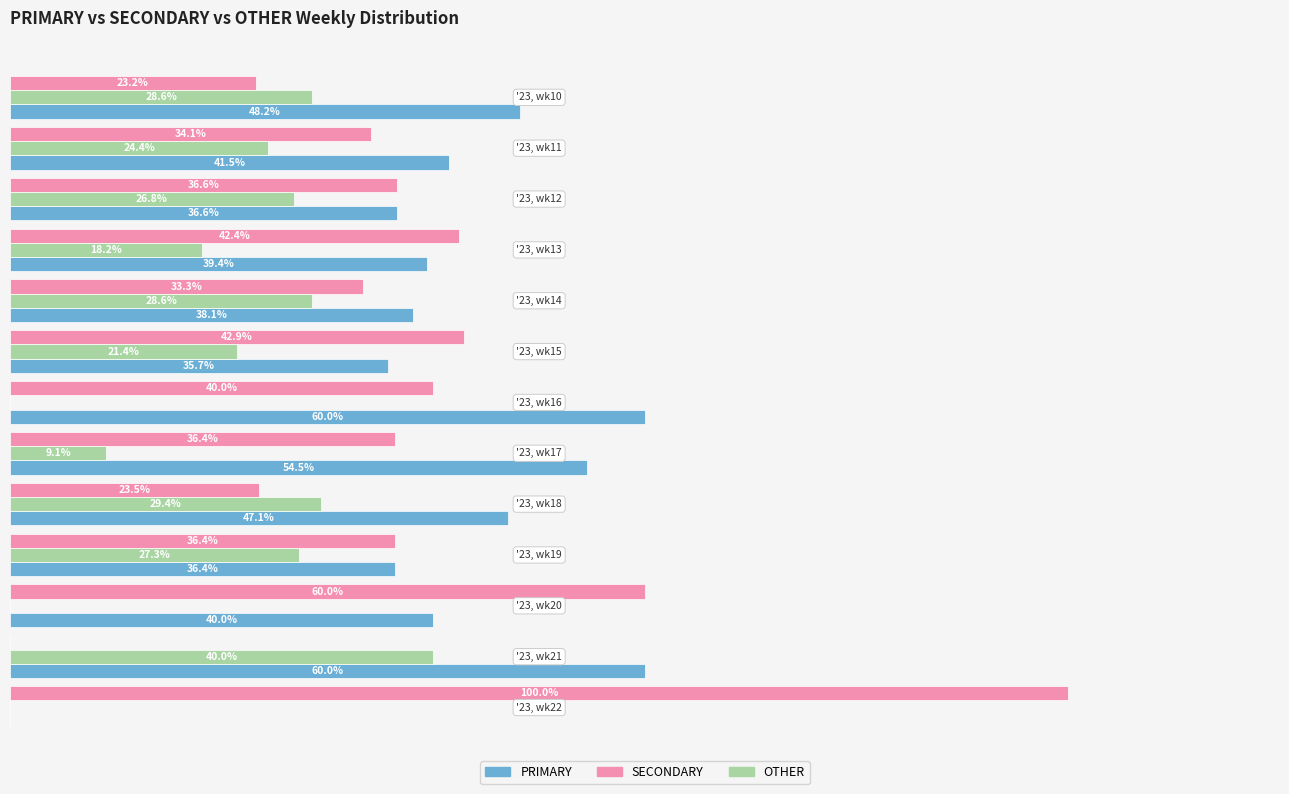

Which series has the largest total across all categories?

PRIMARY